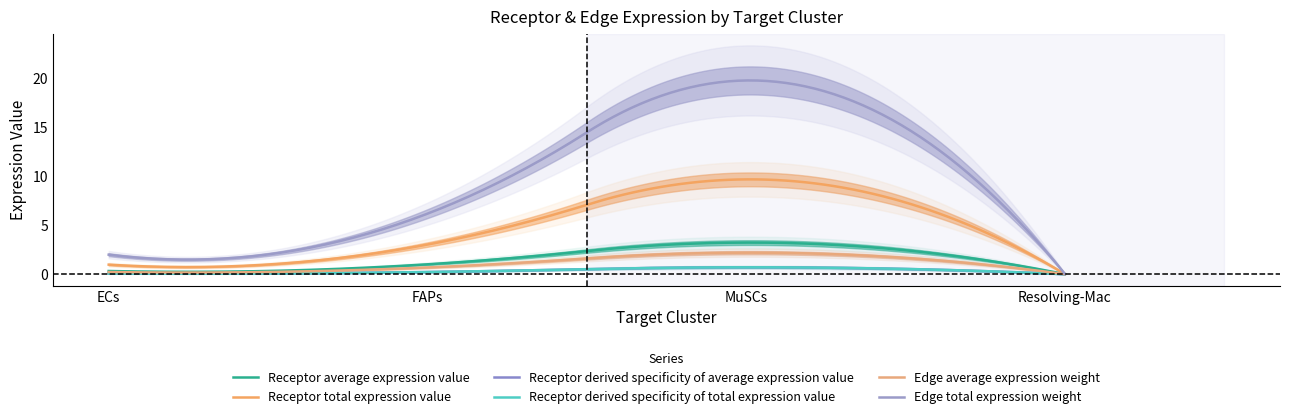

How many lines are shown in the chart?

6